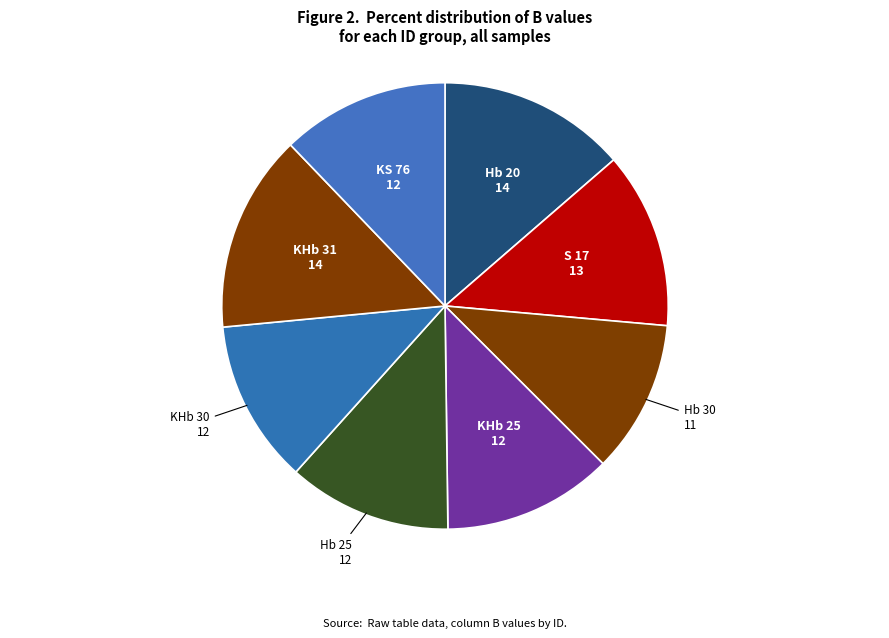

To the nearest percent, what is the difference between the largest and smallest slice percentages?

3%